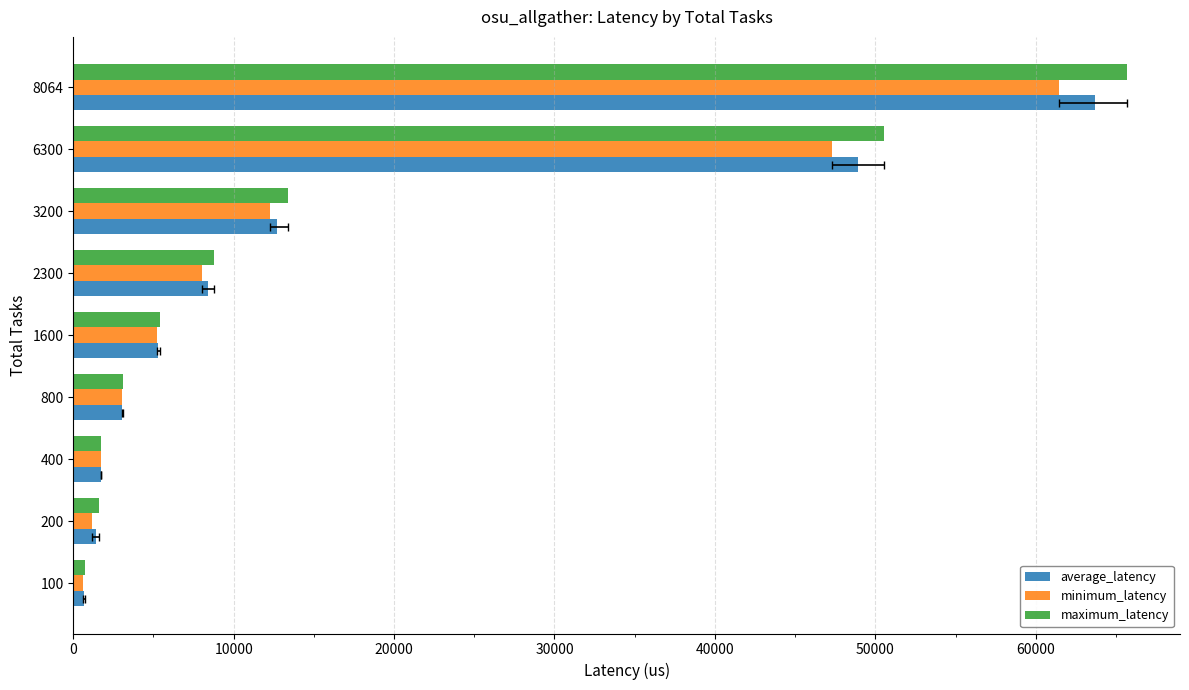

Does the chart contain any negative values?

No